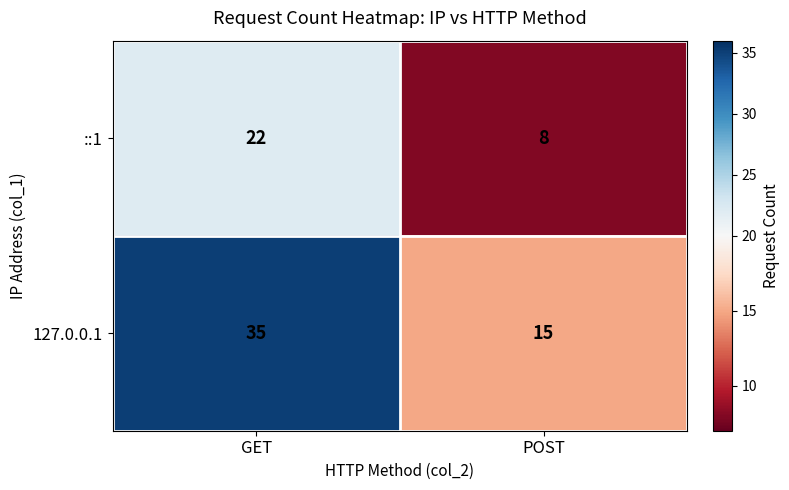

What is the total value across all series at POST?

23